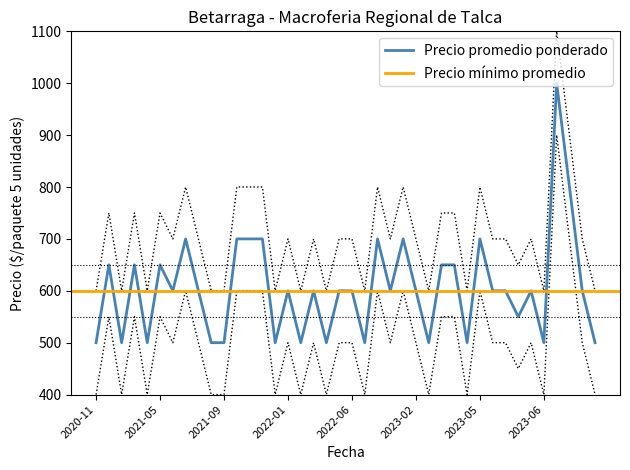

What is the lowest value of the Precio promedio ponderado series?

500